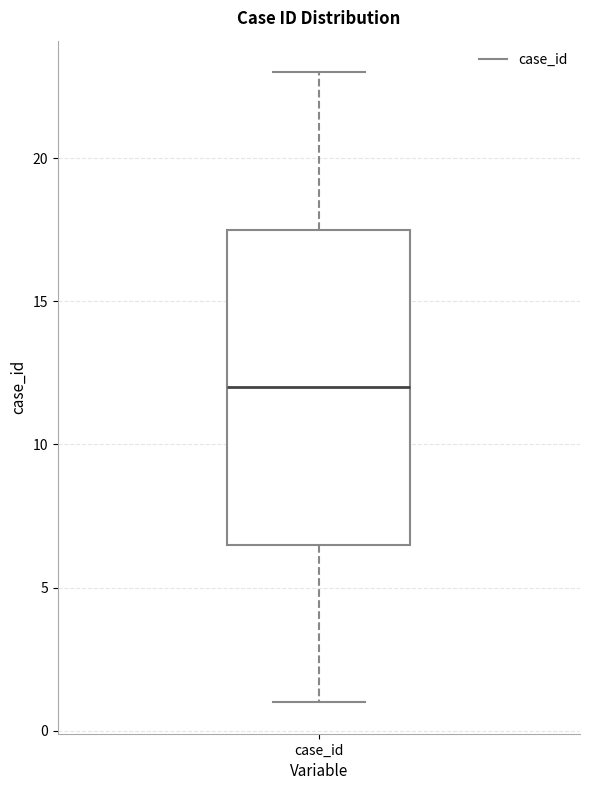

Read this box plot against the y-axis: the position of the median line, the range covered by the box, and the ends of both whiskers. The values are not printed on the chart, so give them approximately, as read against the axis.

median 12.0, box 6.5 to 17.5, whiskers 1.0 to 23.0